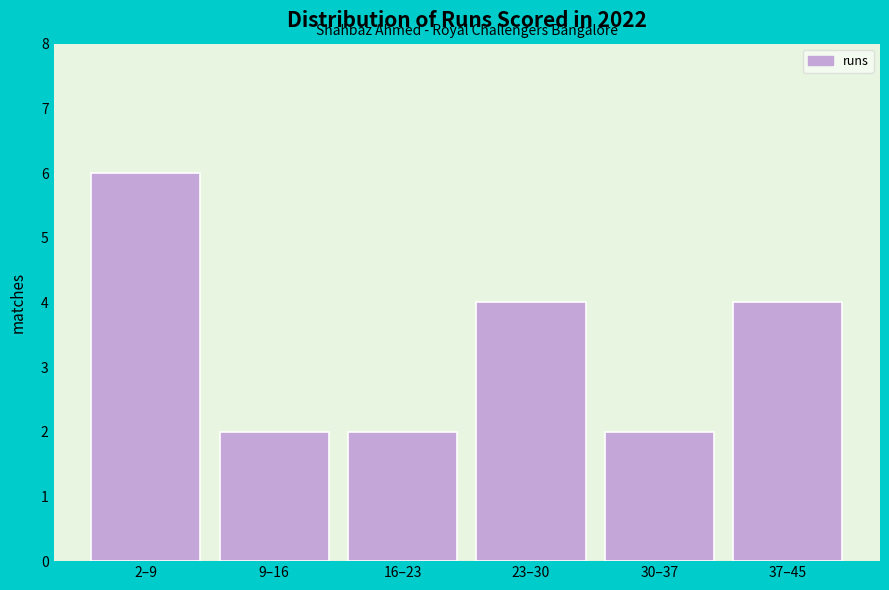

Reading right to left, list all the values displayed in this chart.

37–45=4	30–37=2	23–30=4	16–23=2	9–16=2	2–9=6